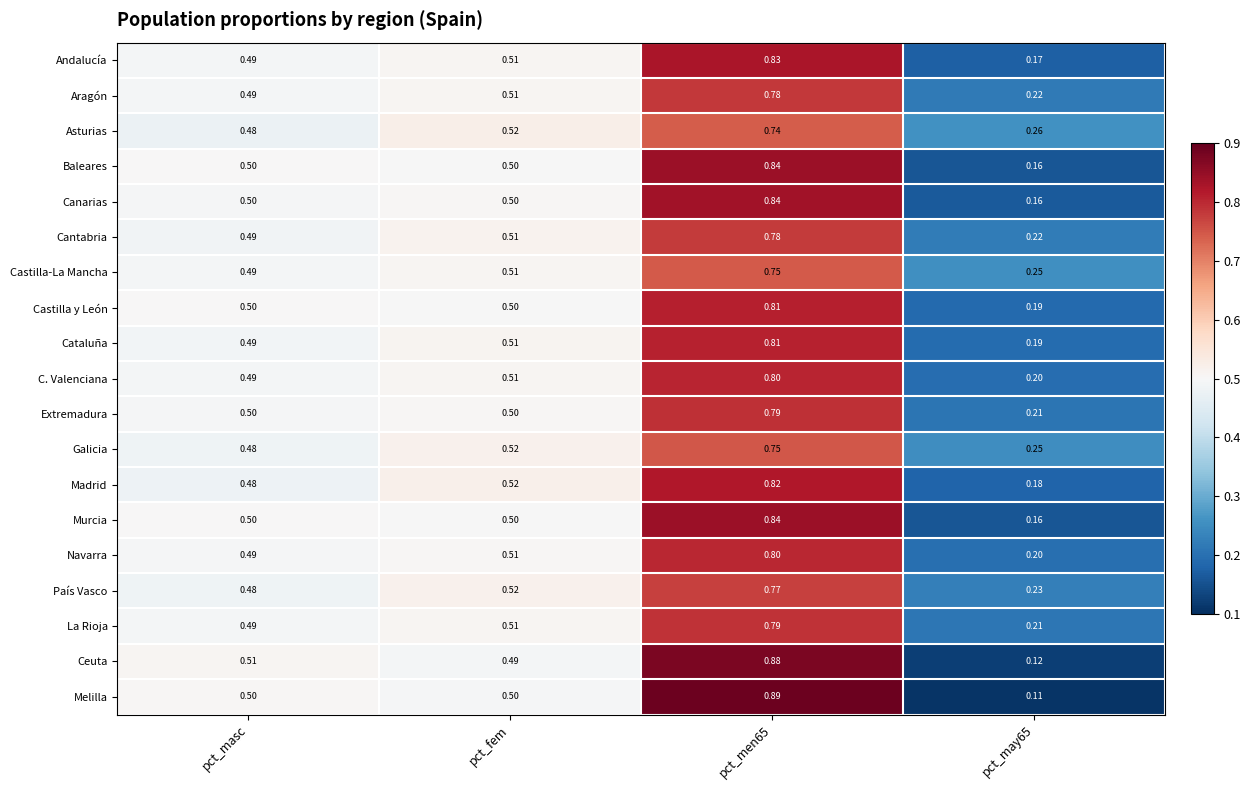

Which series has the widest spread of values?

Melilla